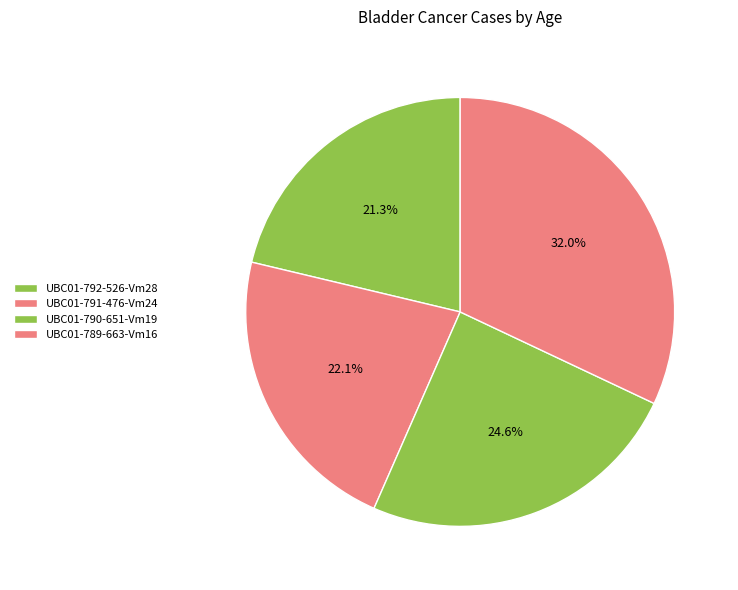

Count the number of slices in the pie.

4